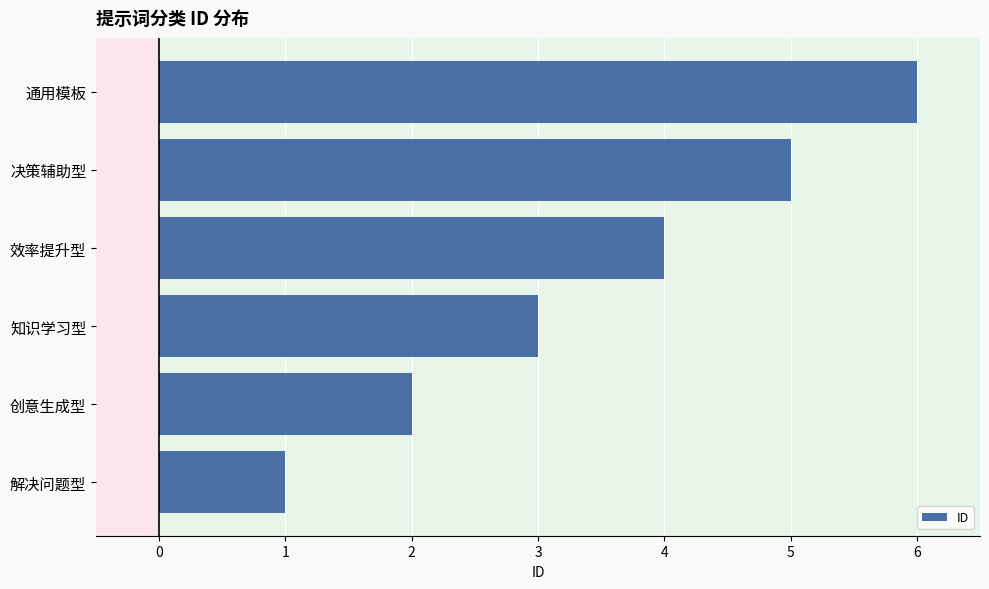

What is the change in value from 决策辅助型 to 通用模板?

+1